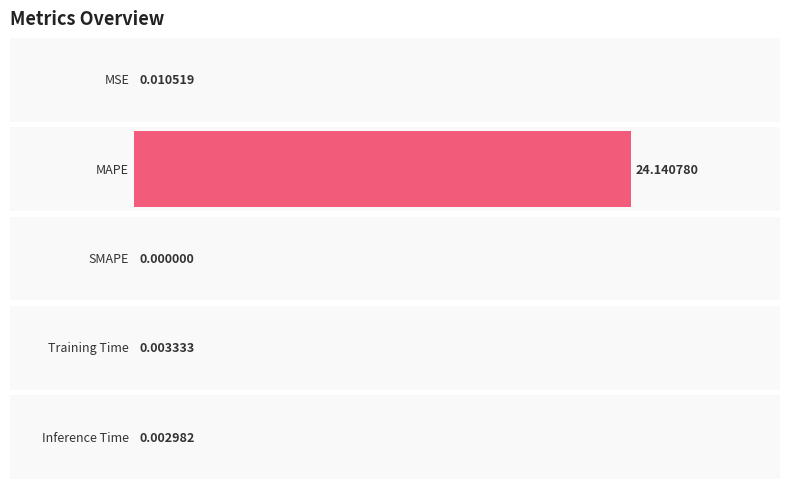

Count the number of categories in the chart.

5